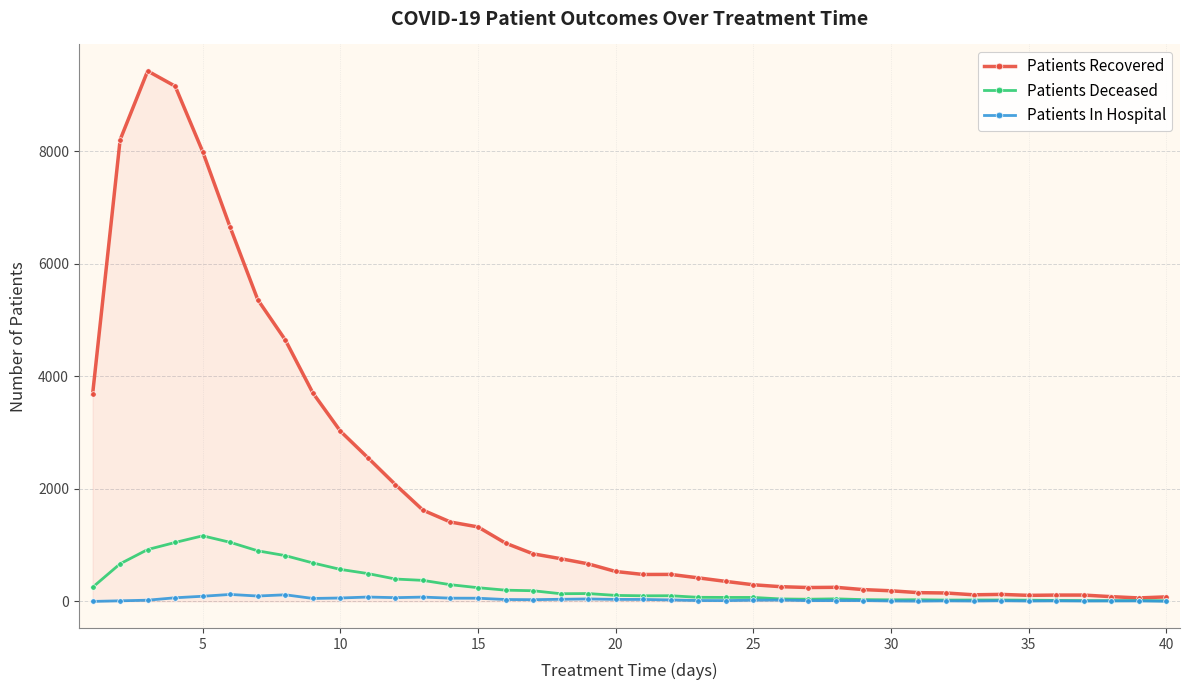

List the series in order of their peak value, lowest first.

Patients In Hospital, Patients Deceased, Patients Recovered